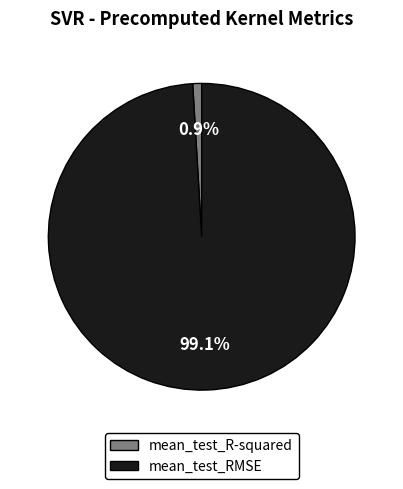

Is there a majority slice in this chart?

Yes